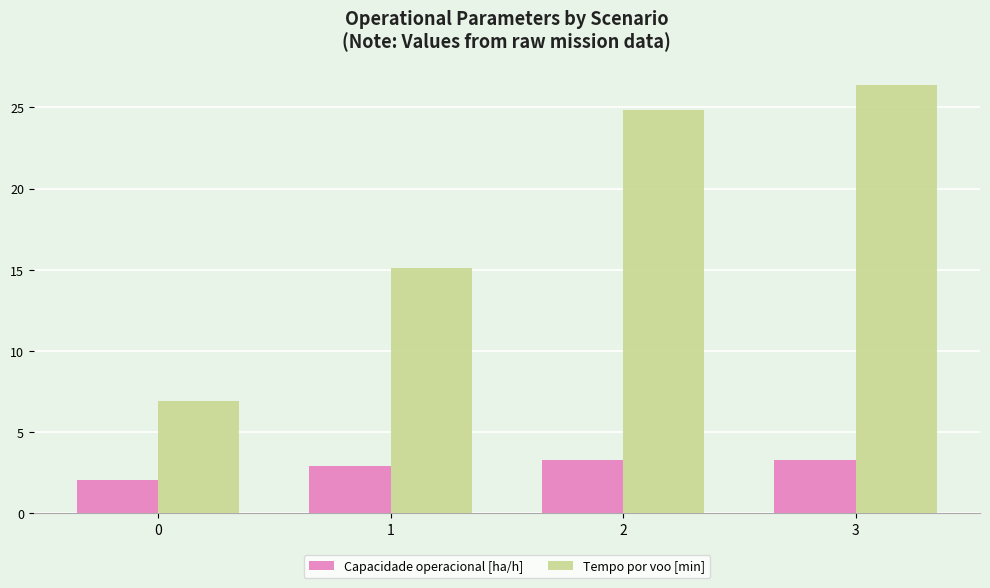

At which category does the chart reach its peak across all series?

3